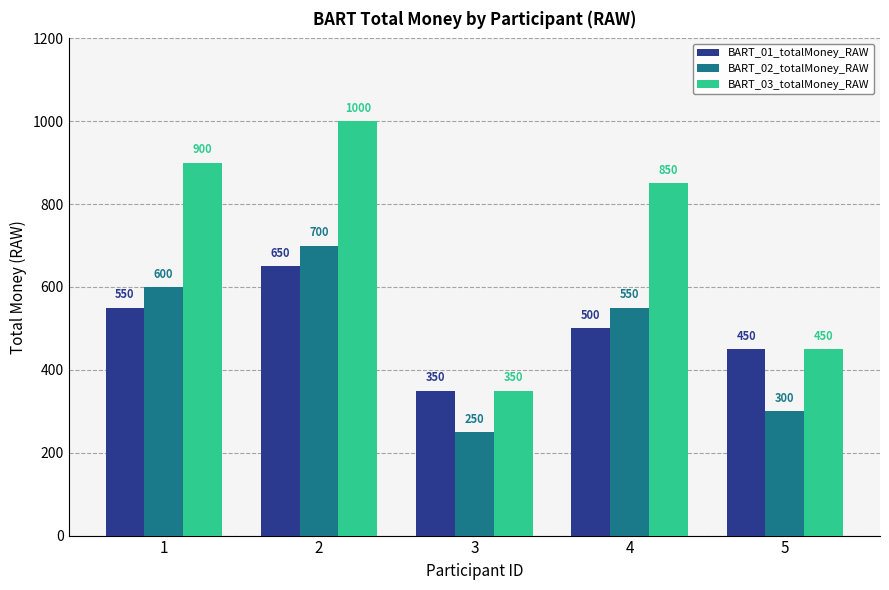

How many data points does each series have?

5